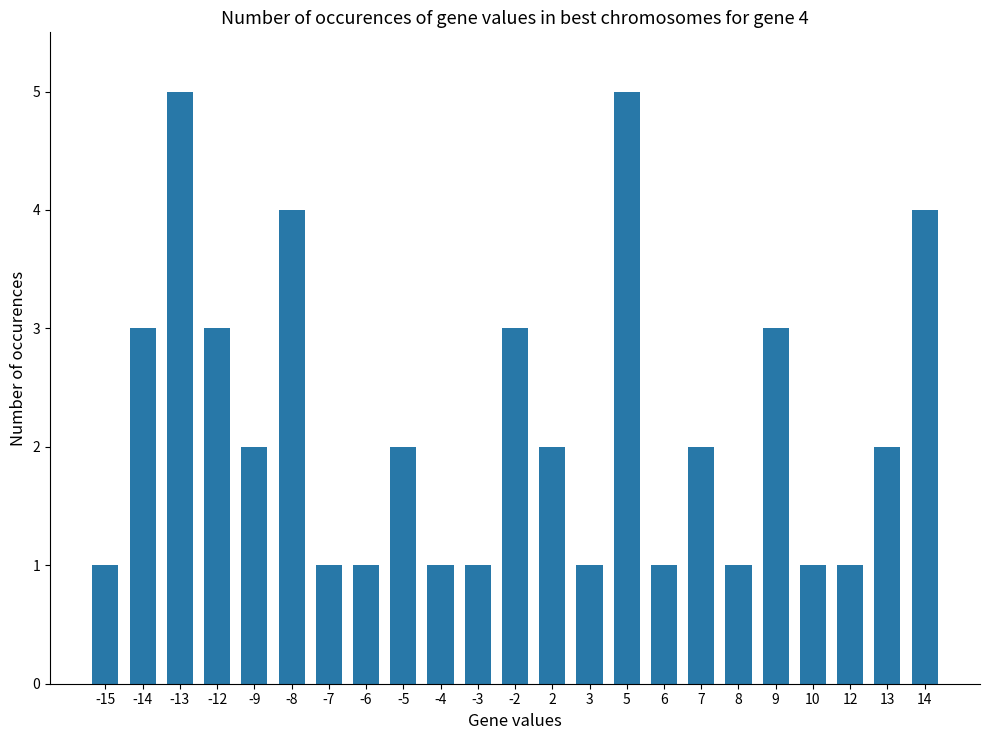

What is the value of the 21st bar from the left?

1